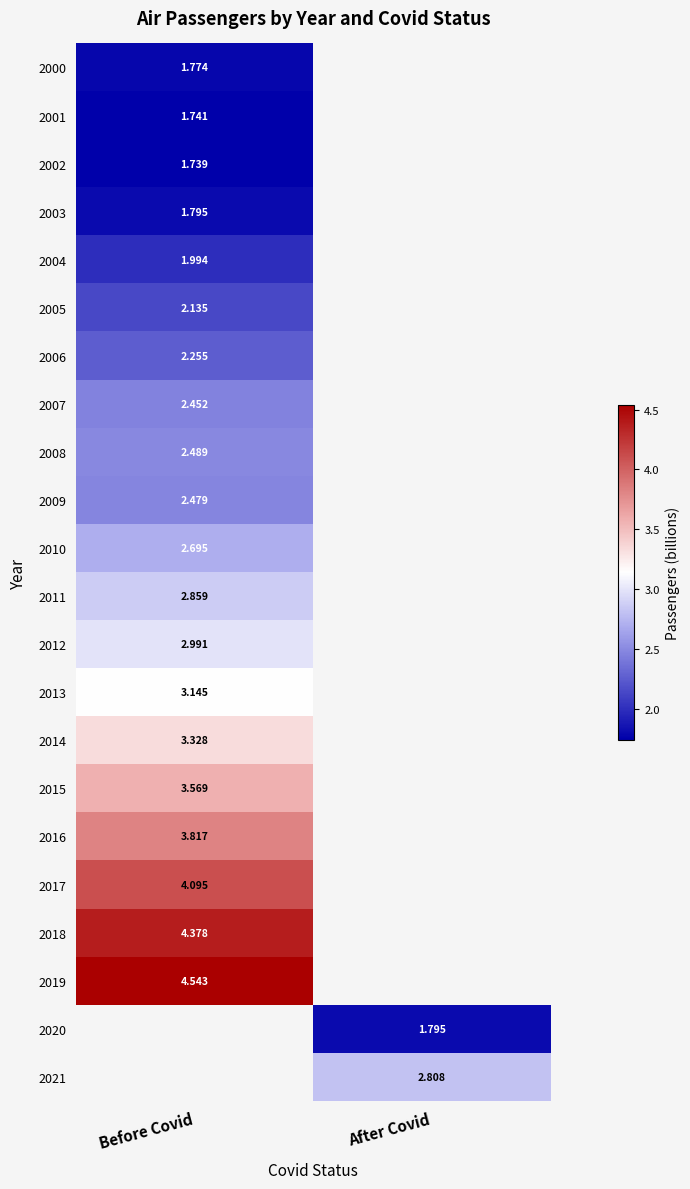

Which category has the lowest value across all series?

Before Covid